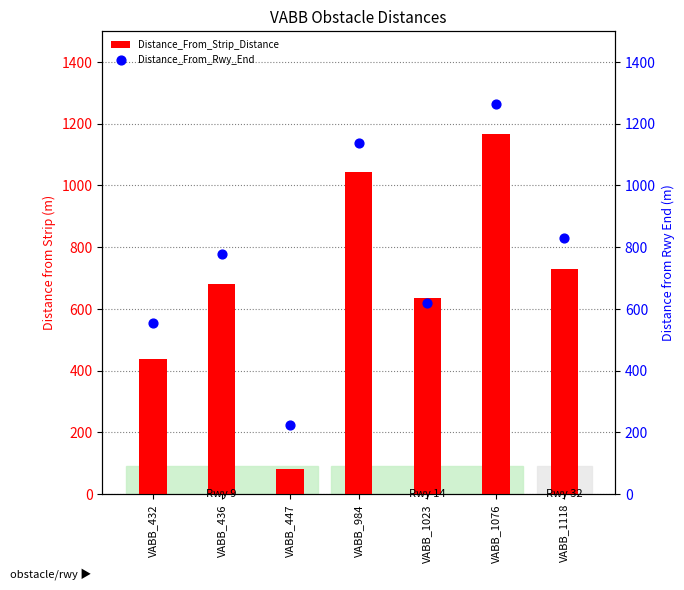

Which series contains the highest Y value?

Distance_From_Rwy_End